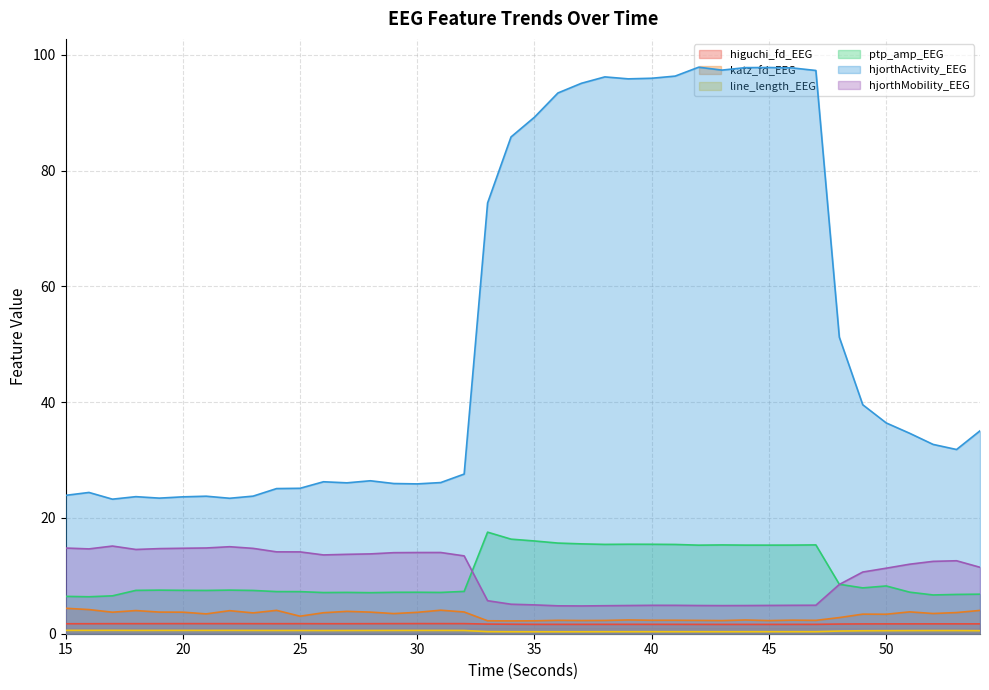

Which category has the lowest value in the line_length_EEG series?

36